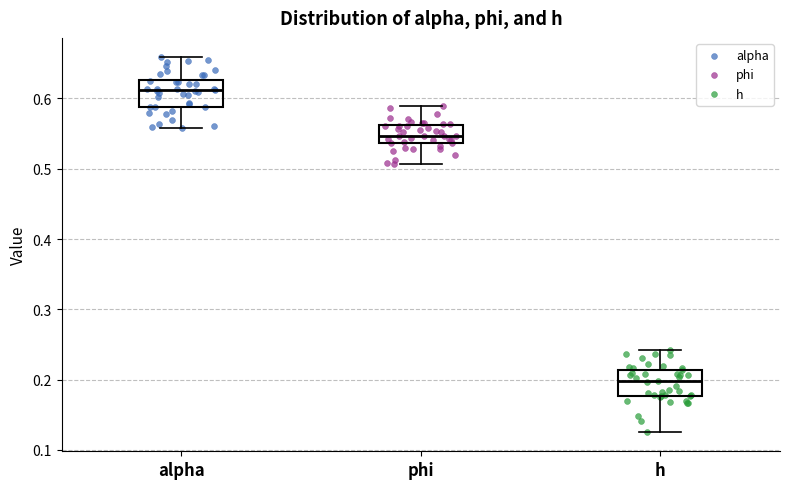

Reading left to right, read every box against the y-axis: the position of its median line, the range the box covers, and the ends of its whiskers. The values are not printed on the chart, so give them approximately, as read against the axis.

alpha: median 0.61, box 0.59 to 0.63, whiskers 0.56 to 0.66
phi: median 0.55, box 0.54 to 0.56, whiskers 0.51 to 0.59
h: median 0.20, box 0.18 to 0.21, whiskers 0.12 to 0.24